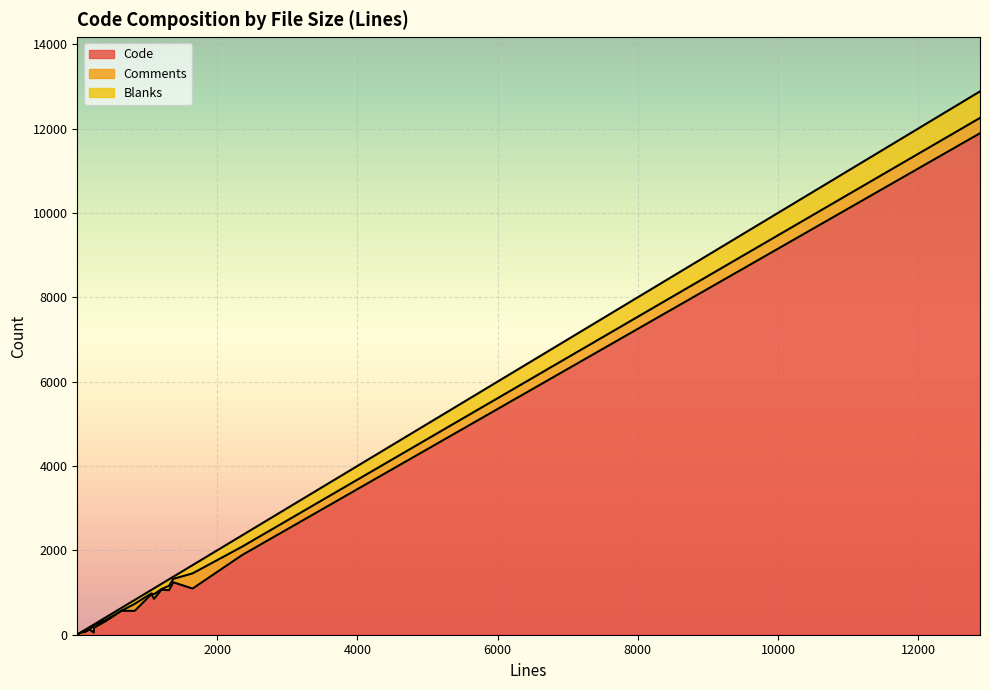

Rank the series by their maximum value, from highest to lowest.

Code, Blanks, Comments